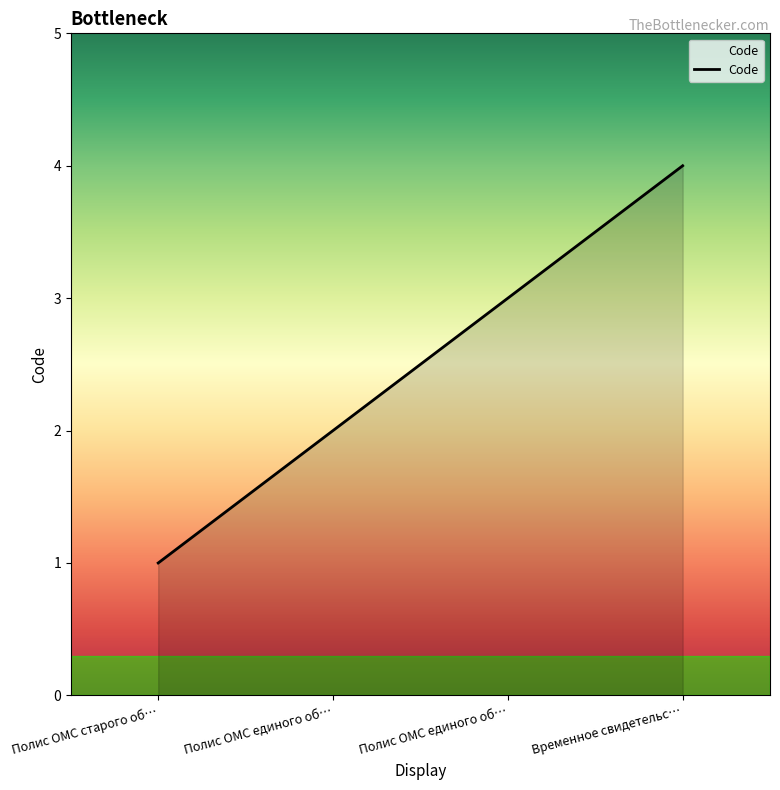

What is the greatest value displayed?

4